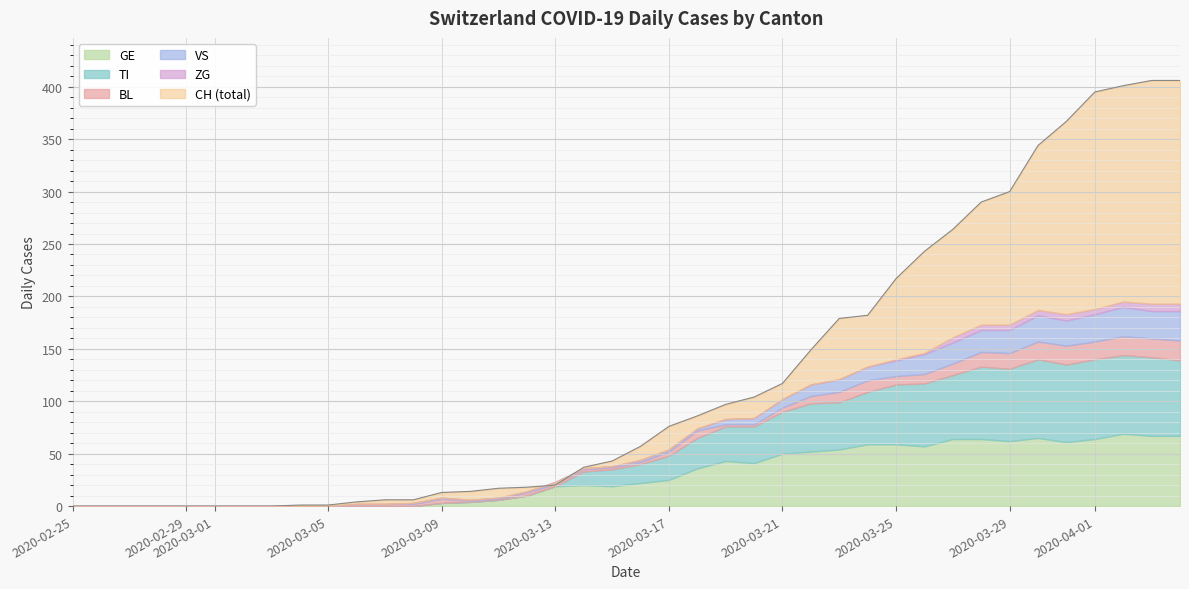

How many categories are shown in the chart?

40